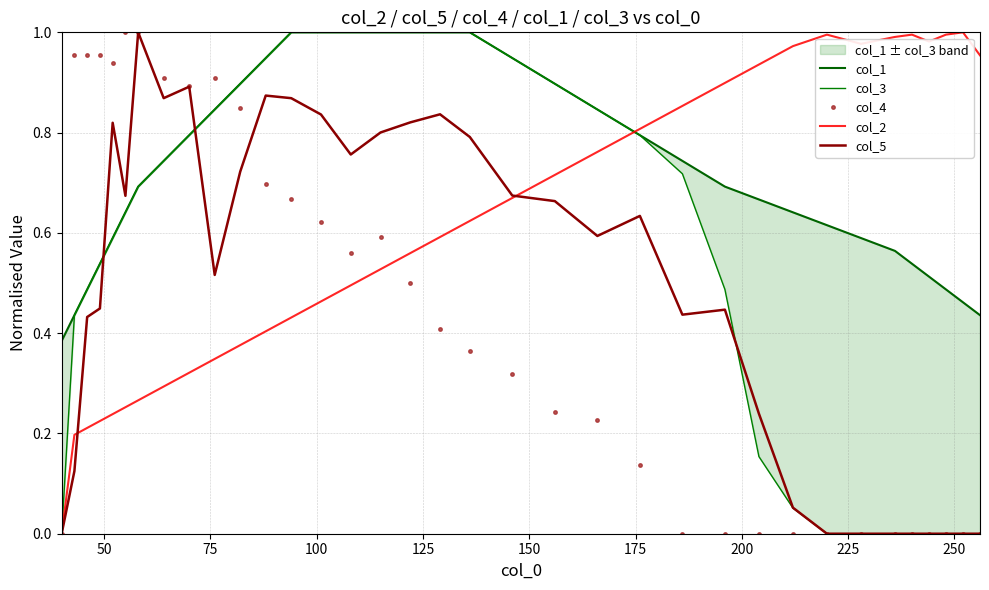

True or false: col_4 has more than 0 interior local peaks.

True